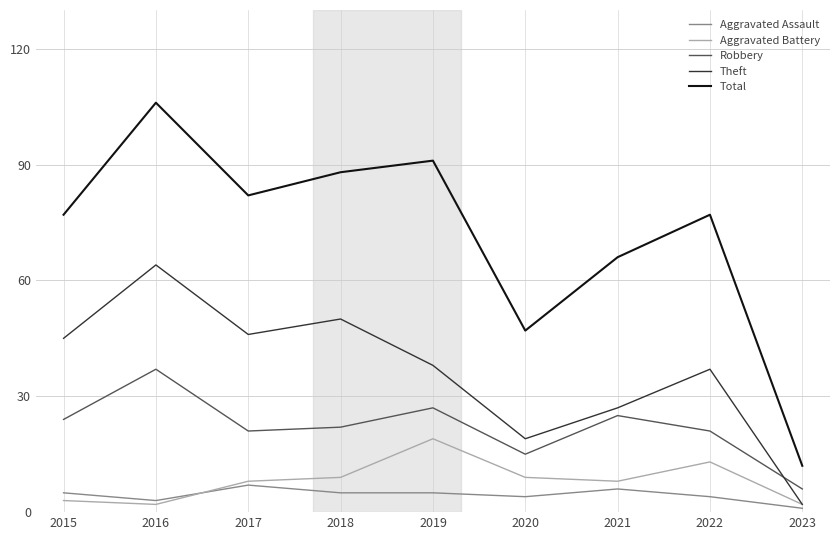

Which series changed the most between 2018 and 2020?

Total